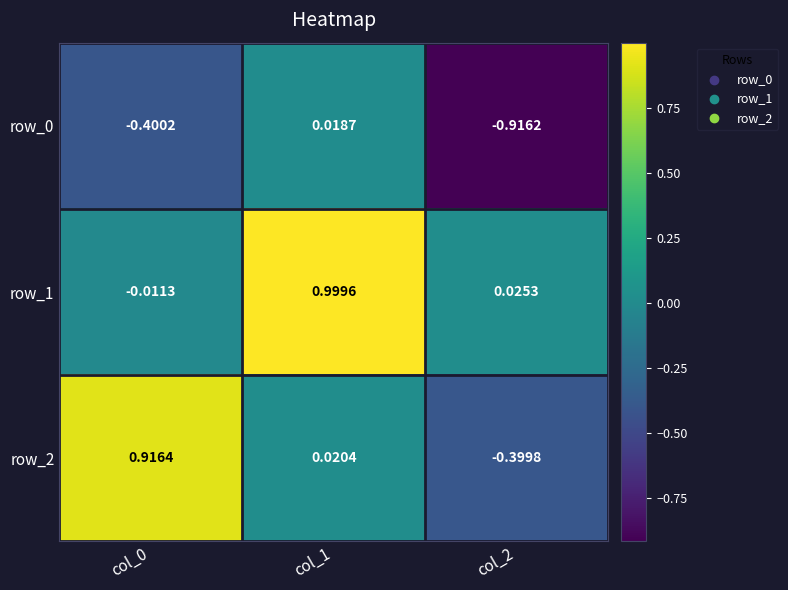

Is the value of row_2 at col_0 greater than the value of row_0 at col_0?

Yes